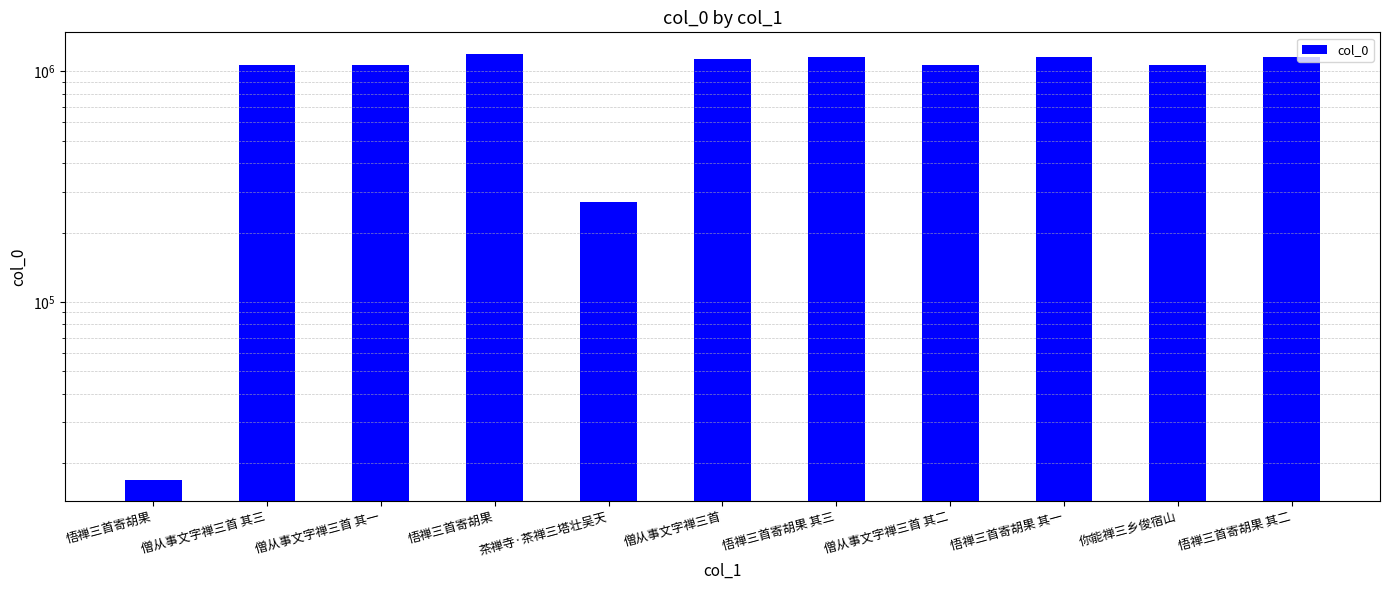

Reading left to right, extract all data points from this chart.

16940	1064857	1064855	1193501	272138	1130250	1149416	1064856	1149414	1063861	1149415